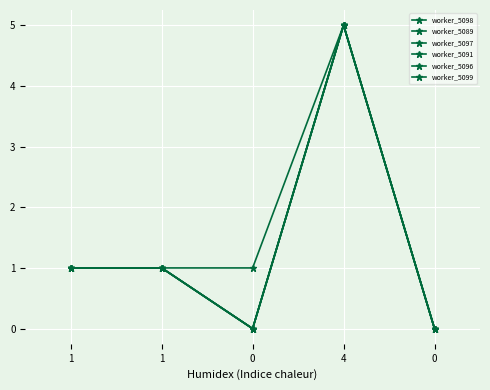

Where is the first local maximum for worker_5096?

4